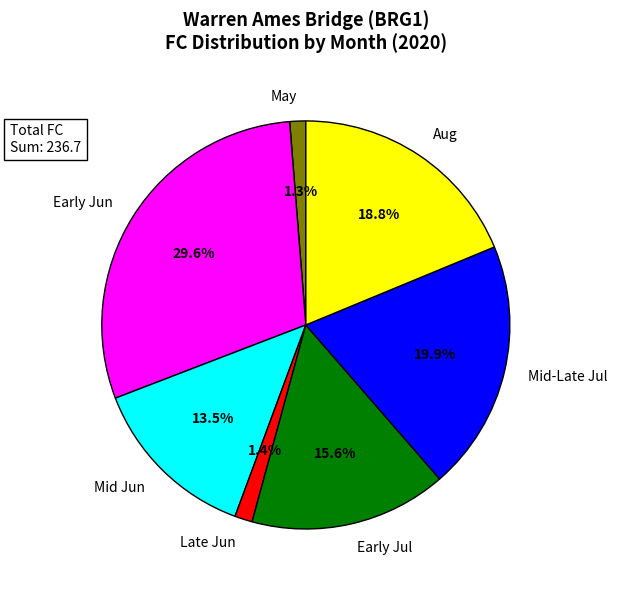

What is the ratio of the value at Mid Jun to the value at Early Jun?

0.5